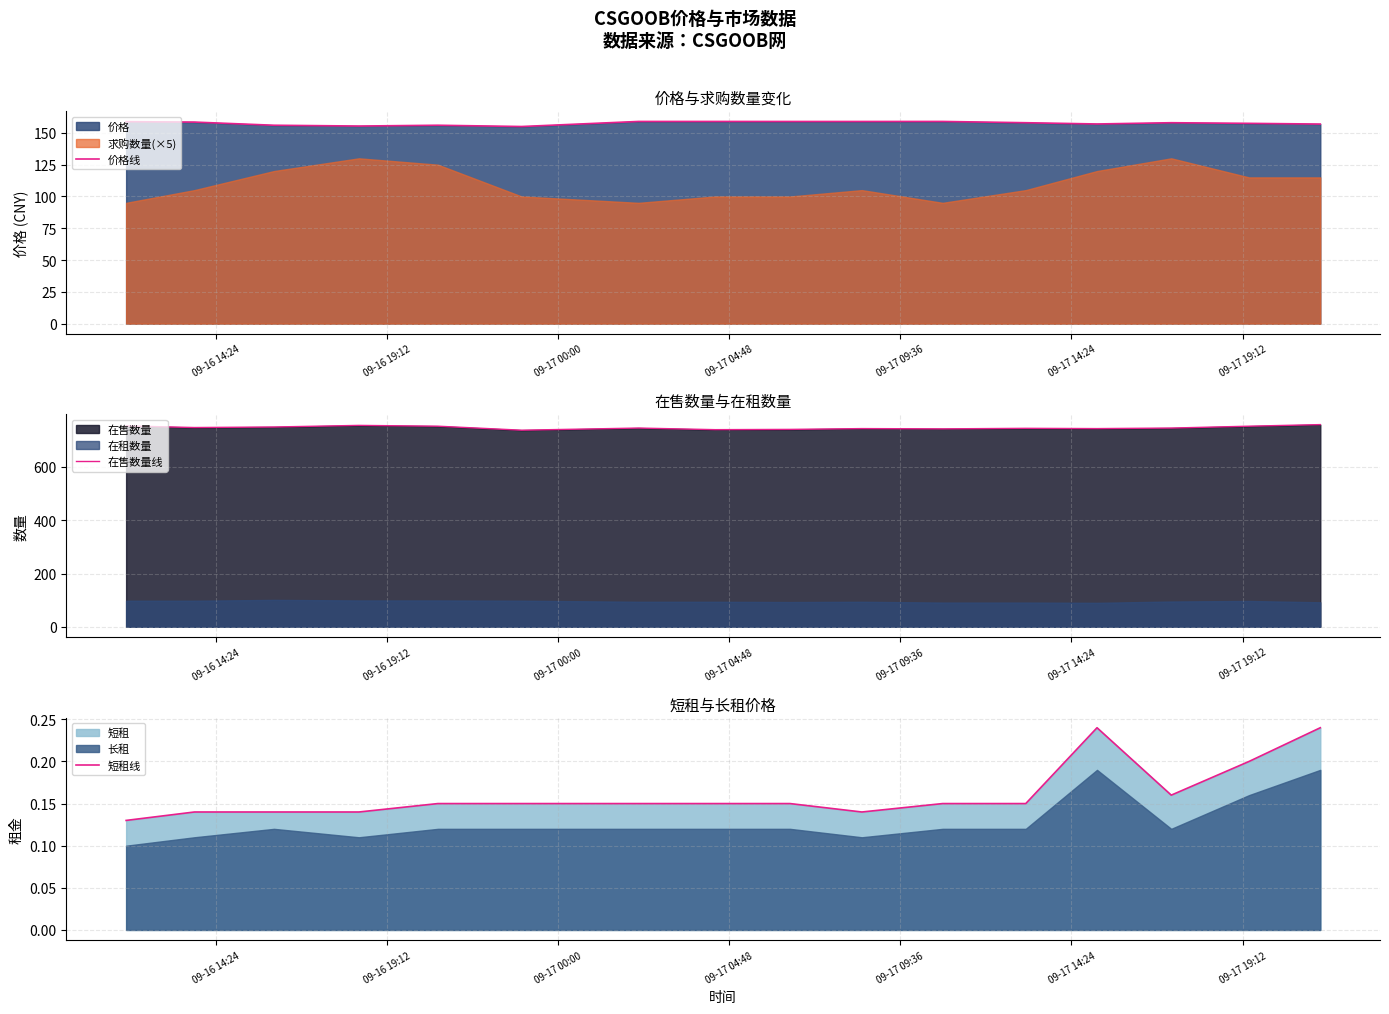

What is the lowest value of the 价格线 series?

155.0